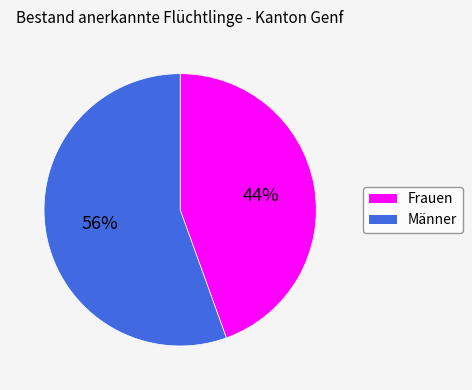

Is the sum of Männer and Frauen greater than half?

Yes